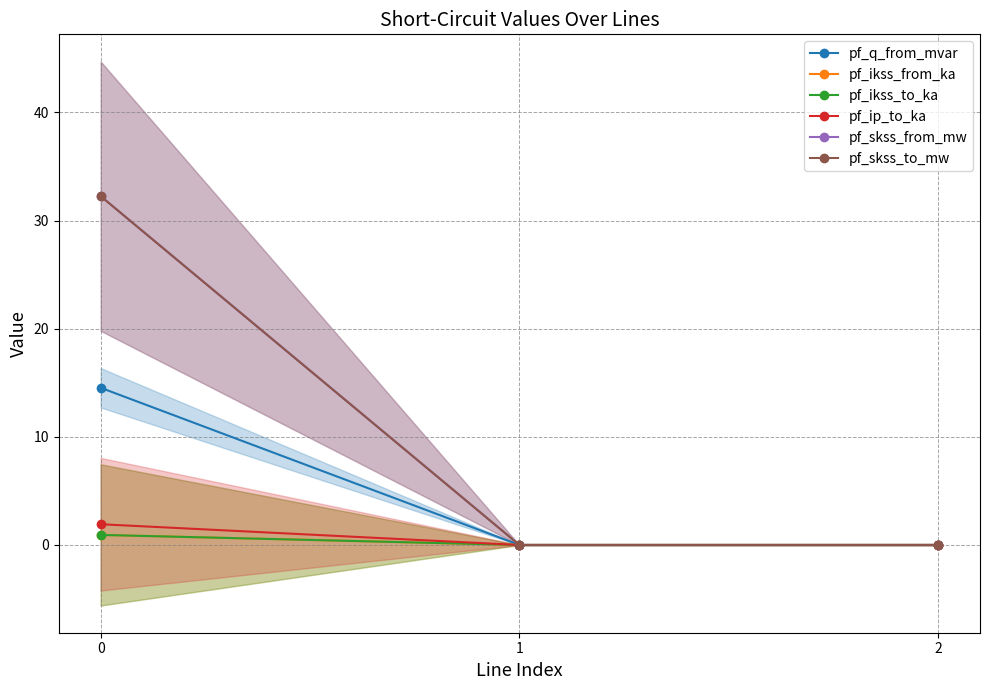

How many values in pf_ikss_from_ka are above zero?

1